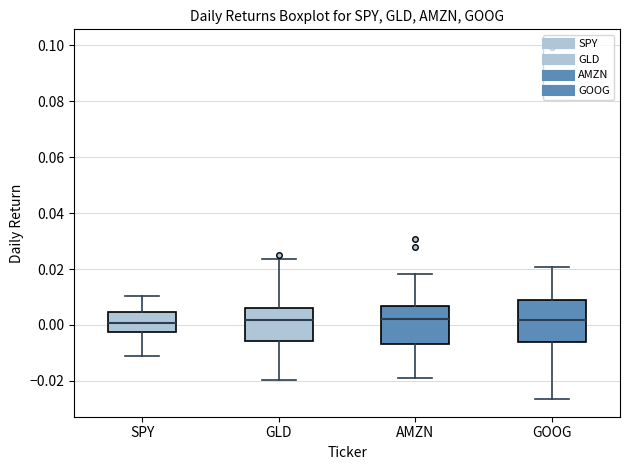

Reading left to right, transcribe this box plot: for each box, give where its median line is, the range the box spans, and where its two whiskers end, as read against the y-axis. The values are not printed on the chart, so give them approximately, as read against the axis.

SPY: median 0.000, box -0.002 to 0.004, whiskers -0.012 to 0.010
GLD: median 0.002, box -0.006 to 0.006, whiskers -0.020 to 0.024
AMZN: median 0.002, box -0.006 to 0.006, whiskers -0.018 to 0.018
GOOG: median 0.002, box -0.006 to 0.008, whiskers -0.026 to 0.020